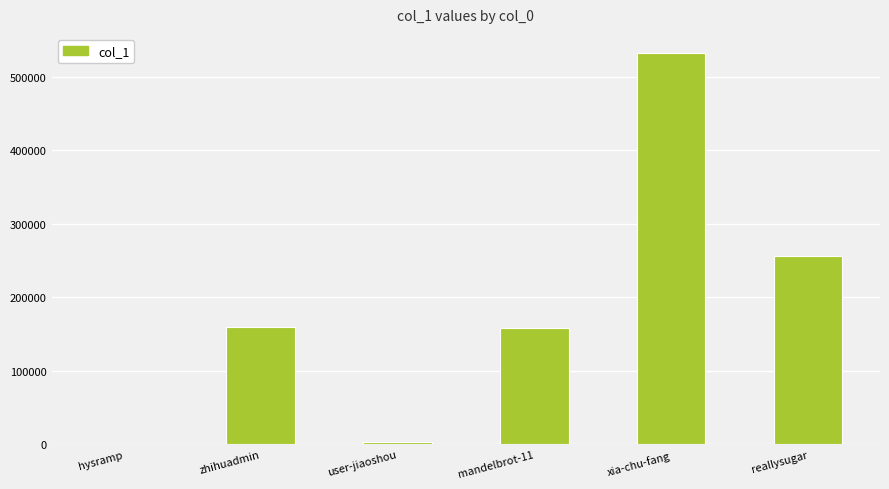

What value does the data have at zhihuadmin?

159247